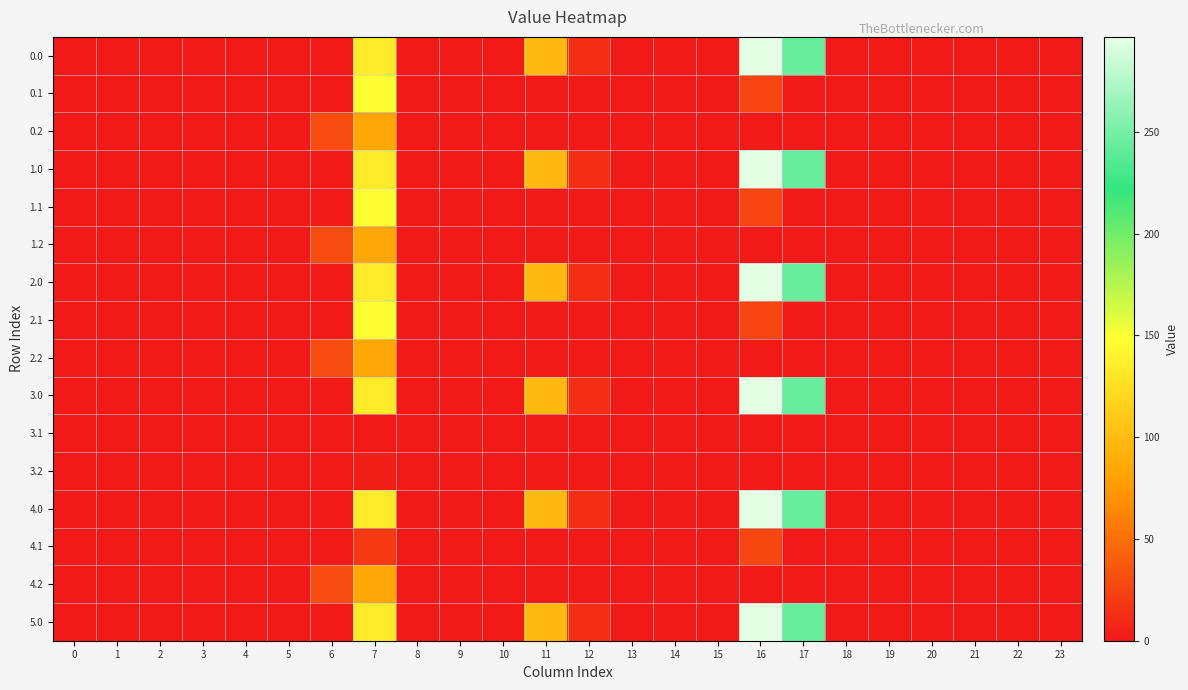

At which category is the sum across all series the highest?

16